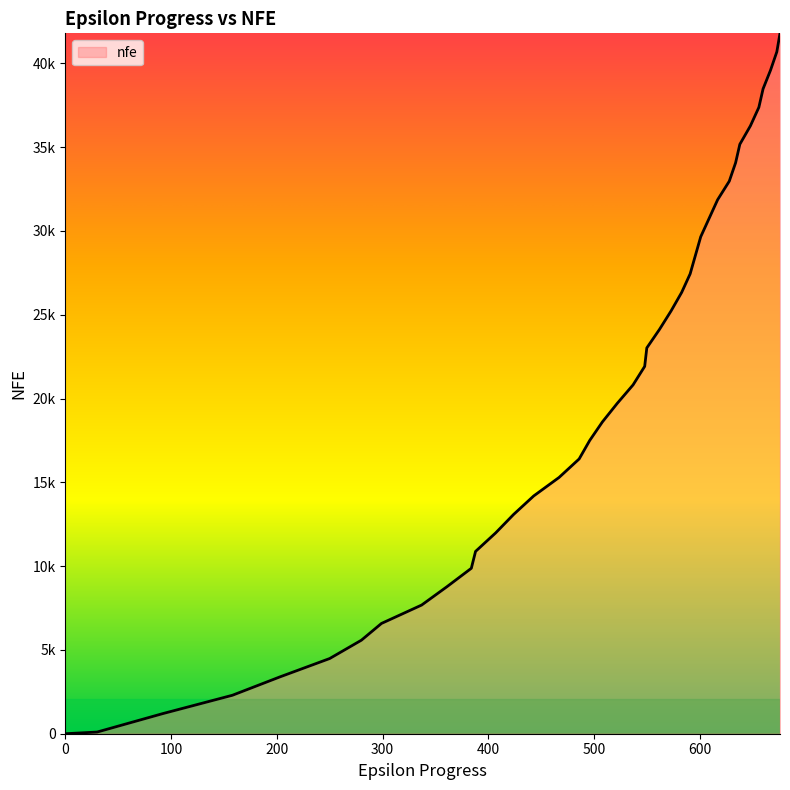

List the labels in order of value, largest first.

676, 673, 667, 660, 656, 648, 638, 634, 628, 617, 609, 601, 596, 591, 583, 573, 562, 550, 548, 537, 522, 508, 496, 486, 467, 443, 424, 407, 388, 384, 361, 337, 299, 280, 250, 203, 158, 92, 30, 0